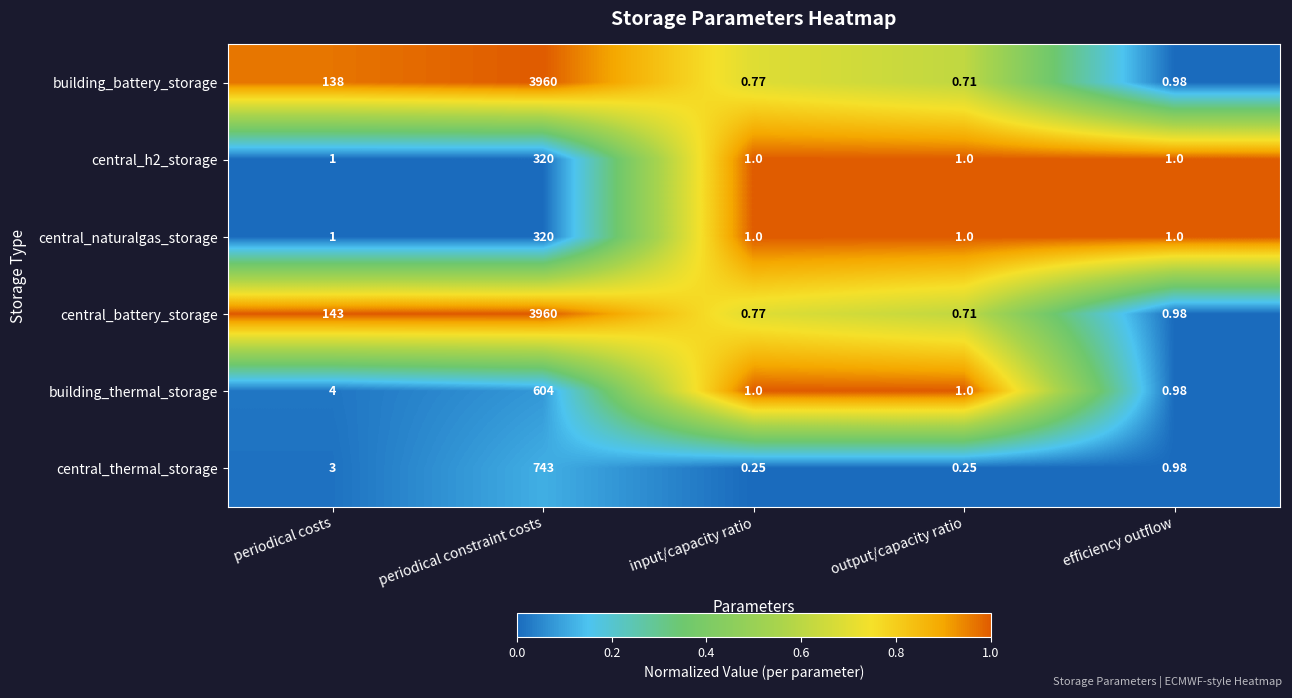

Between periodical costs and output/capacity ratio, which series saw the biggest shift?

central_battery_storage